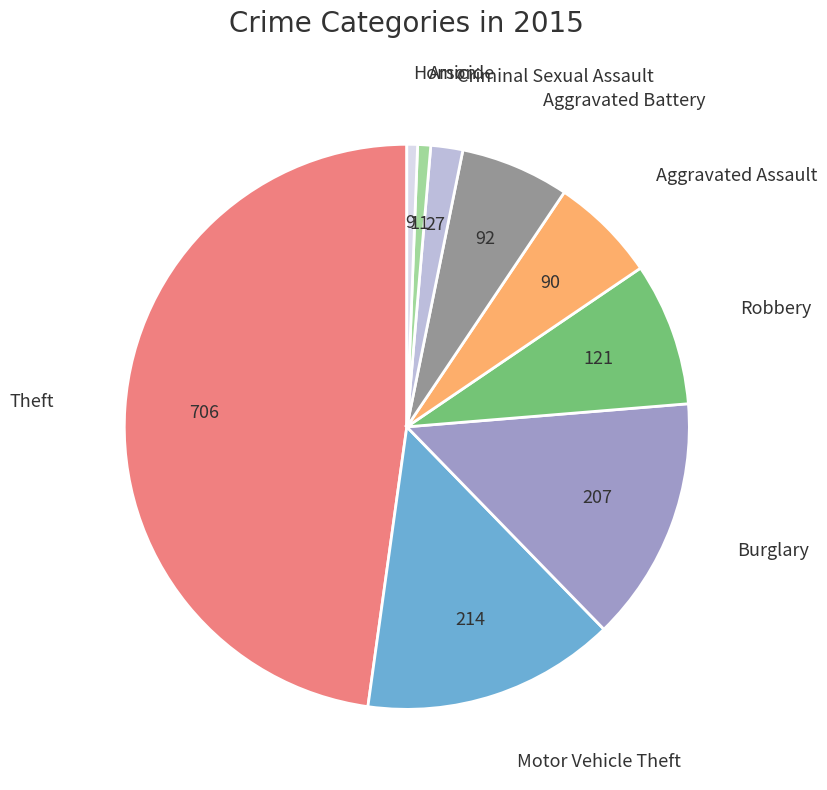

Is it true that Burglary is 7% of the pie?

False